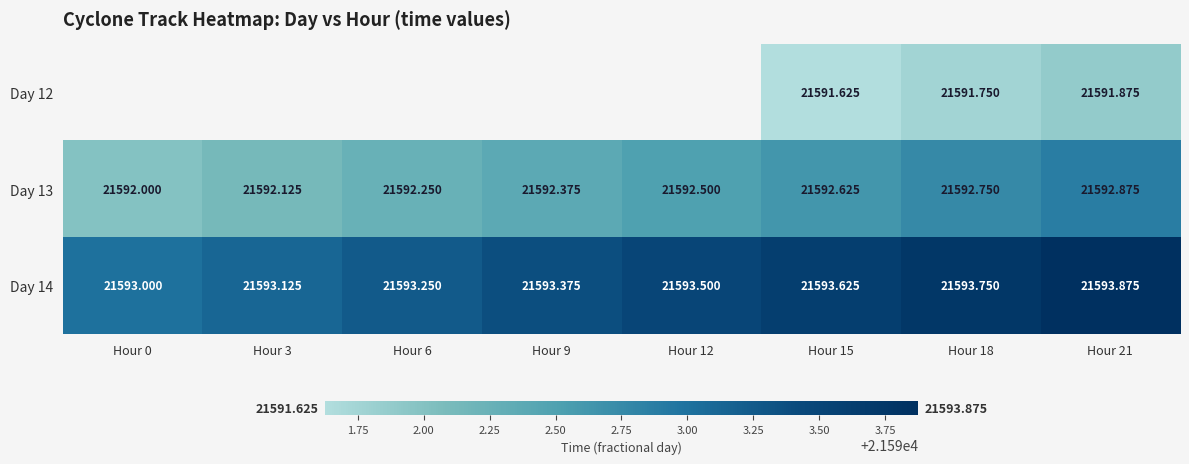

What is the total value across all series at Hour 18?

64778.2